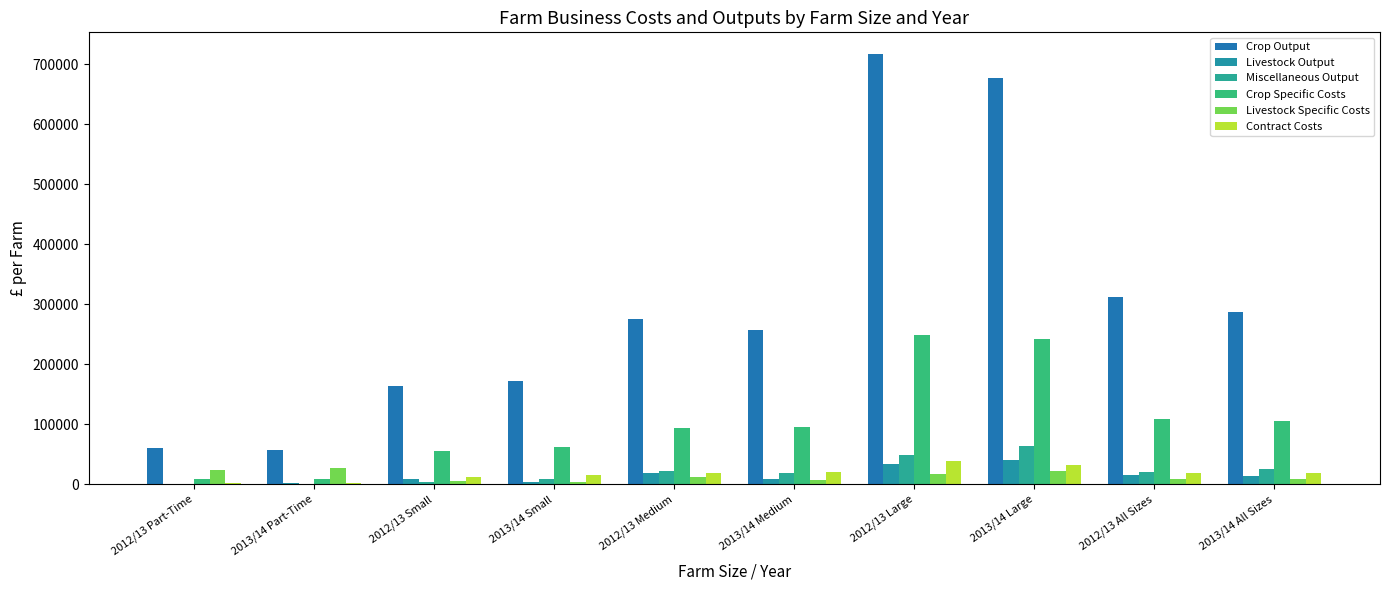

Where is Livestock Specific Costs nearest to the value 15300?

2012/13 Large